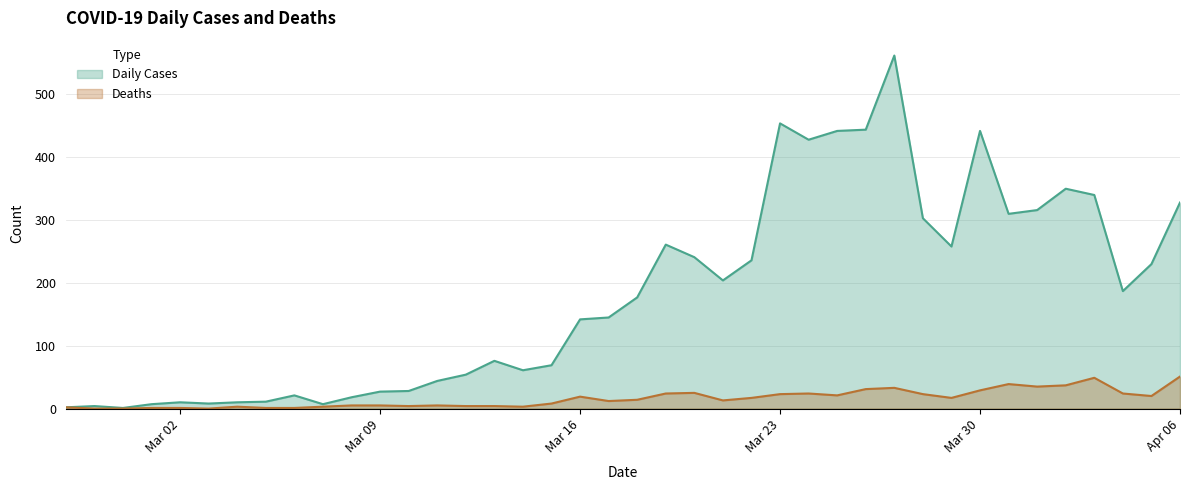

Is it true that Daily Cases equals 597 at 2020-04-02?

False